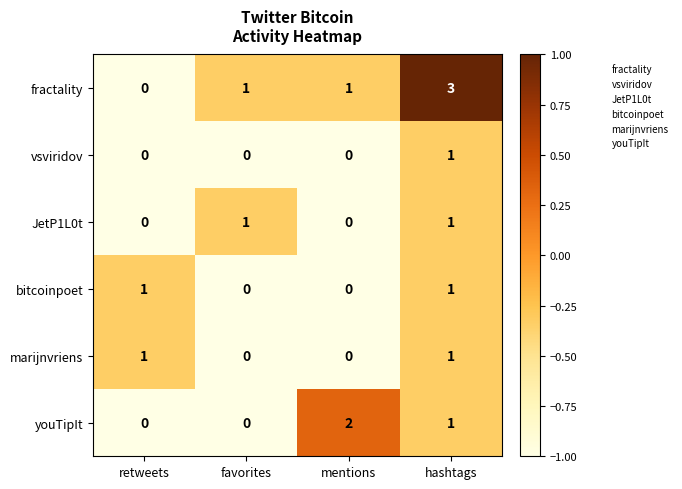

Reading left to right, what are all the values shown in this chart?

fractality: retweets=0	favorites=1	mentions=1	hashtags=3
vsviridov: retweets=0	favorites=0	mentions=0	hashtags=1
JetP1L0t: retweets=0	favorites=1	mentions=0	hashtags=1
bitcoinpoet: retweets=1	favorites=0	mentions=0	hashtags=1
marijnvriens: retweets=1	favorites=0	mentions=0	hashtags=1
youTipIt: retweets=0	favorites=0	mentions=2	hashtags=1